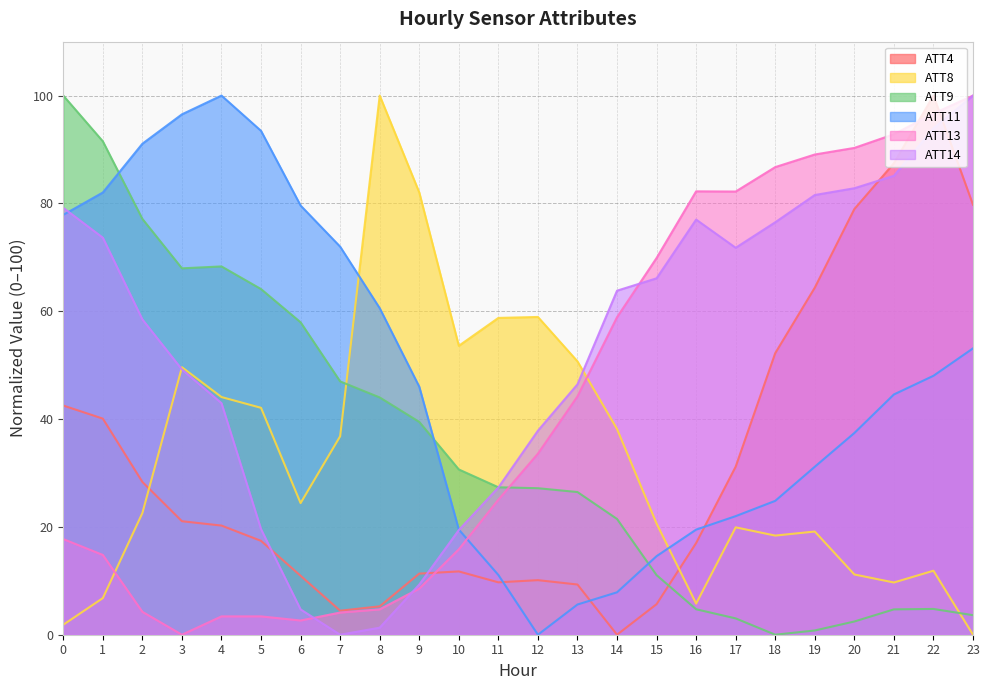

What is the difference between the maximum and second lowest values in the ATT4 series?

95.5